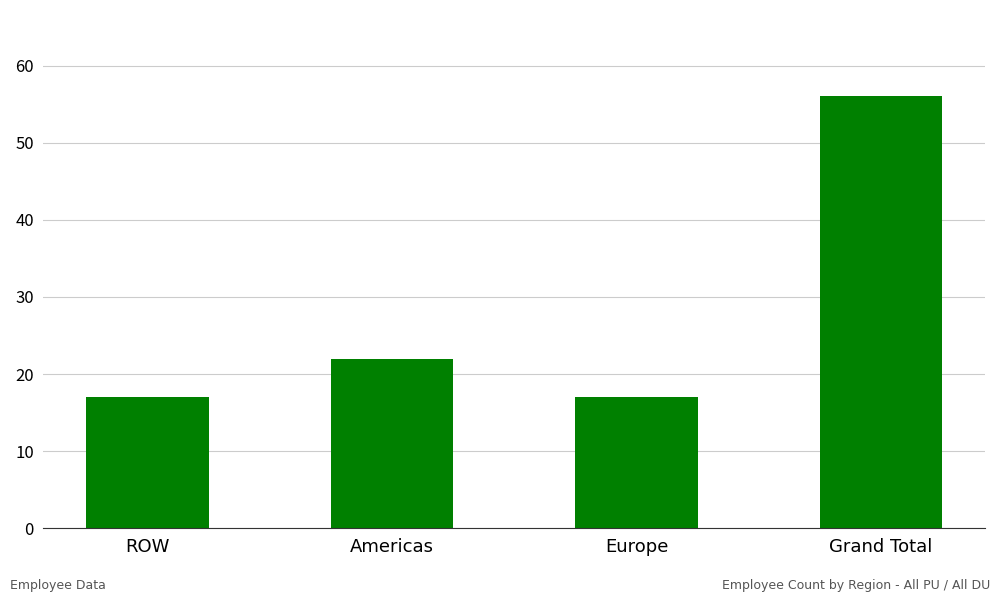

What is the difference between the values at Grand Total and Europe?

39